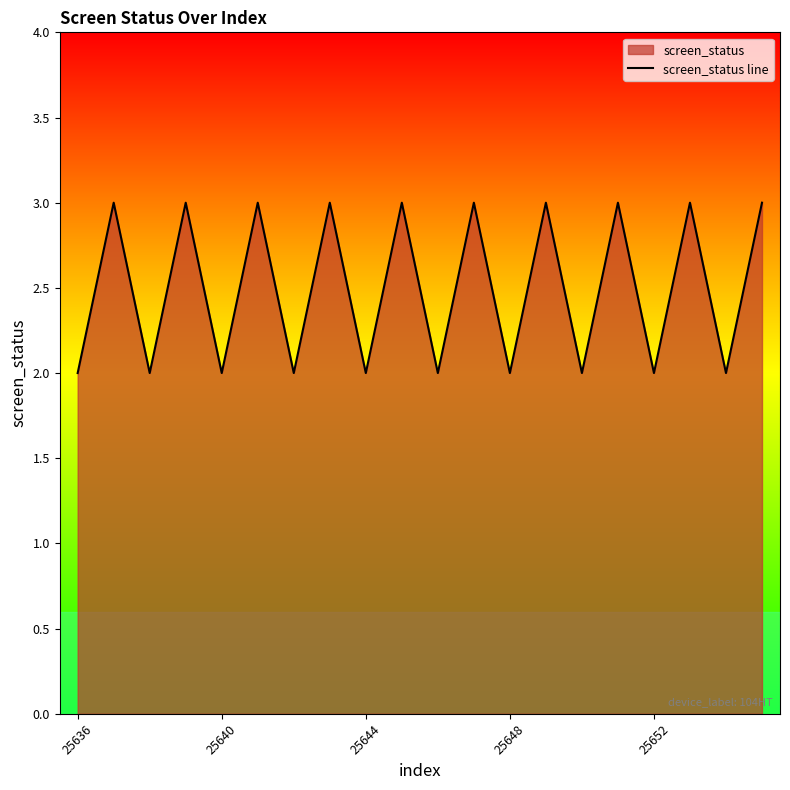

Is it true that the value at 5 is 5?

False